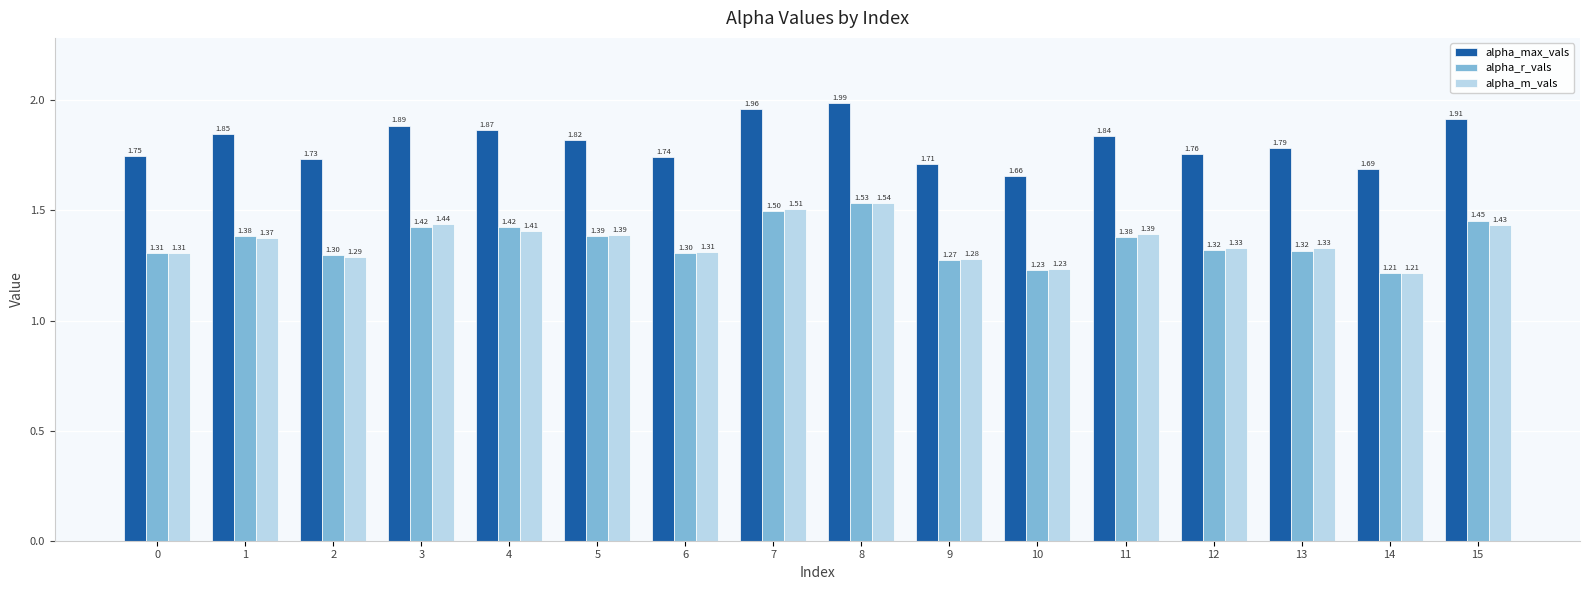

What is the maximum value for alpha_m_vals?

1.5